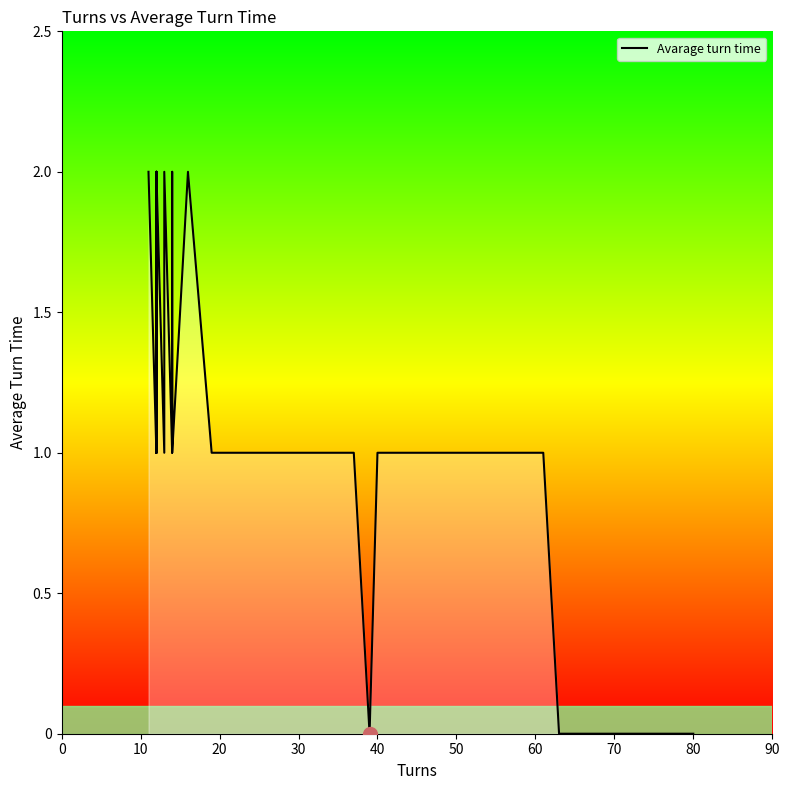

What is the sum of all values?

47